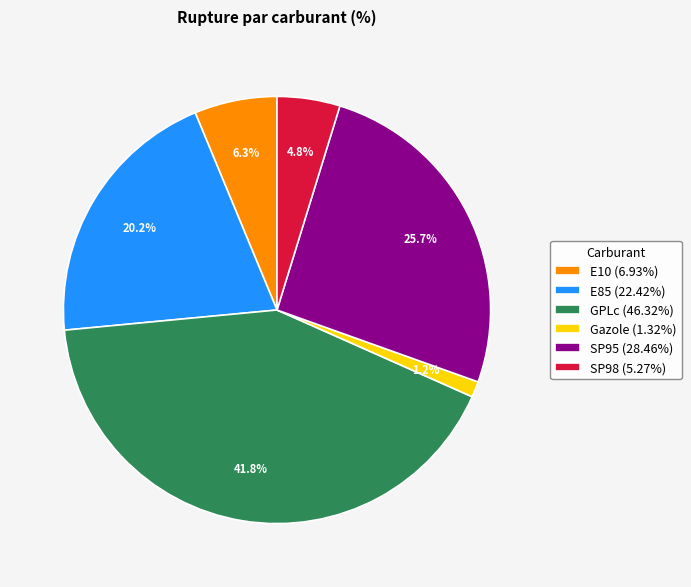

What is the smallest slice in the pie chart?

Gazole